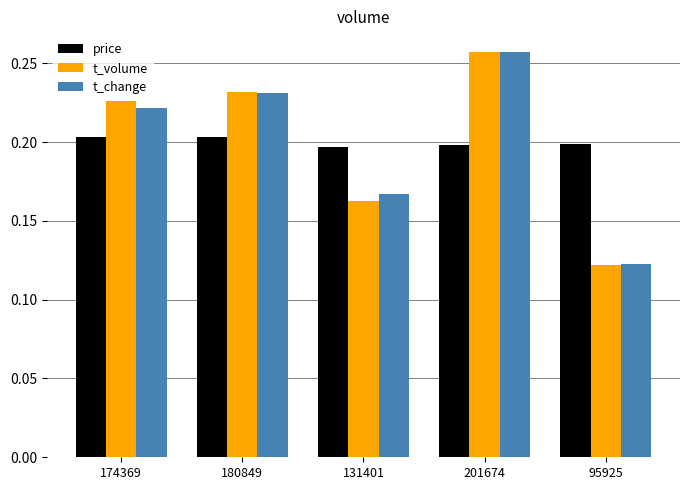

Which category has the lowest value in the t_volume series?

95925